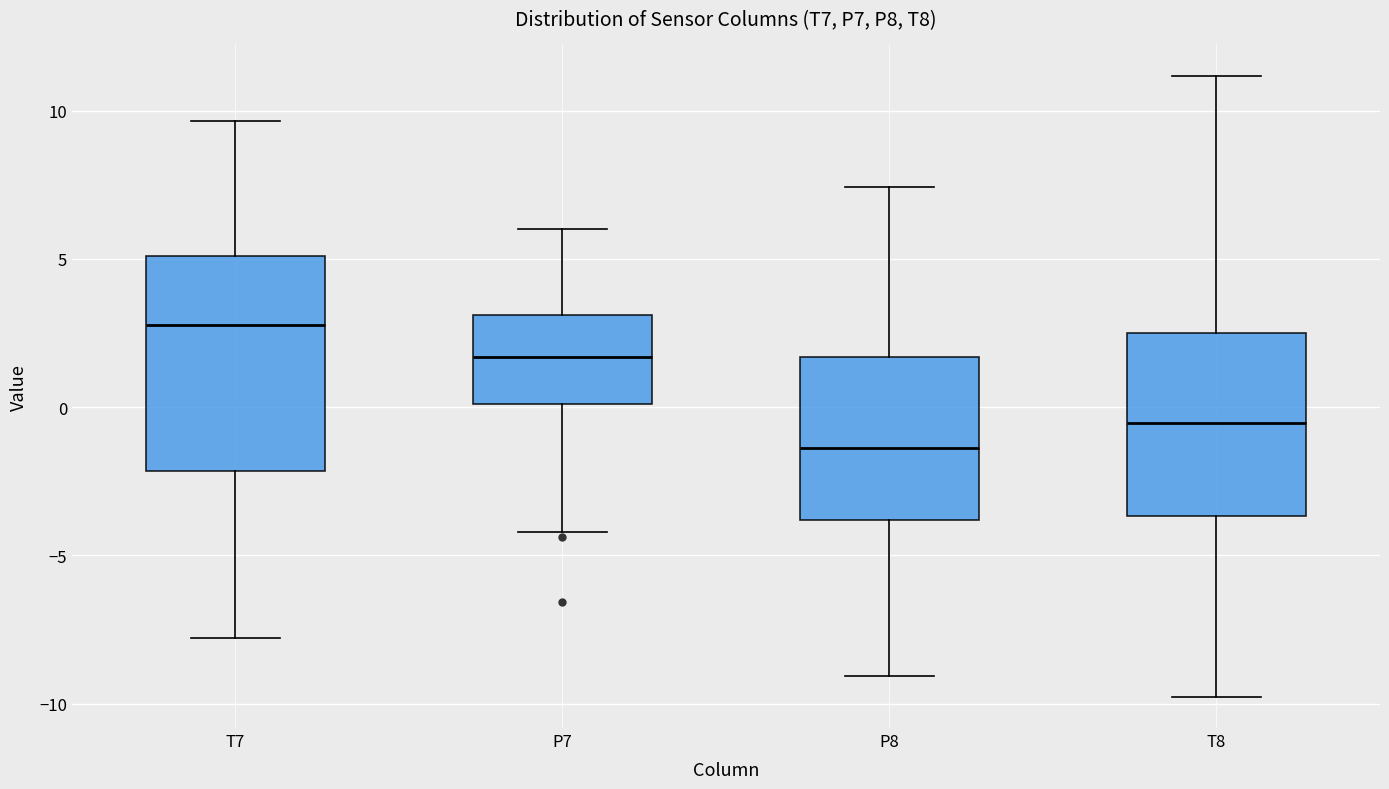

Reading left to right, transcribe this box plot: for each box, give where its median line is, the range the box spans, and where its two whiskers end, as read against the y-axis. The values are not printed on the chart, so give them approximately, as read against the axis.

T7: median 3.0, box -2.0 to 5.0, whiskers -8.0 to 9.5
P7: median 1.5, box 0.0 to 3.0, whiskers -4.0 to 6.0
P8: median -1.5, box -4.0 to 1.5, whiskers -9.0 to 7.5
T8: median -0.5, box -3.5 to 2.5, whiskers -10.0 to 11.0